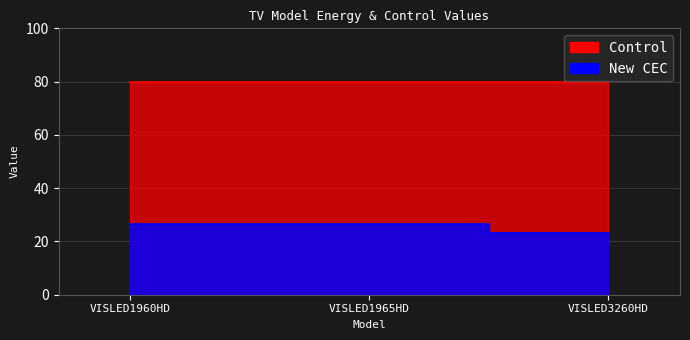

What is the sum of all values?

76.2